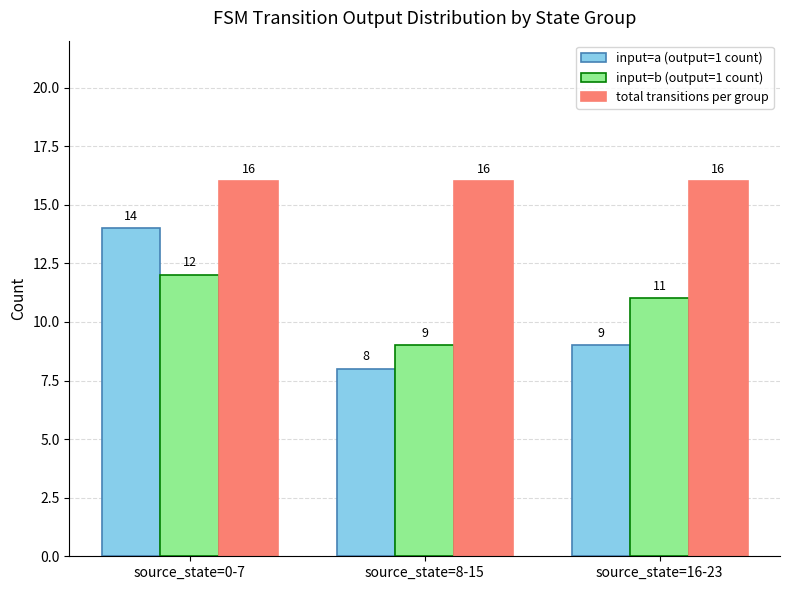

Which category has the lowest value in the input=a (output=1 count) series?

source_state=8-15